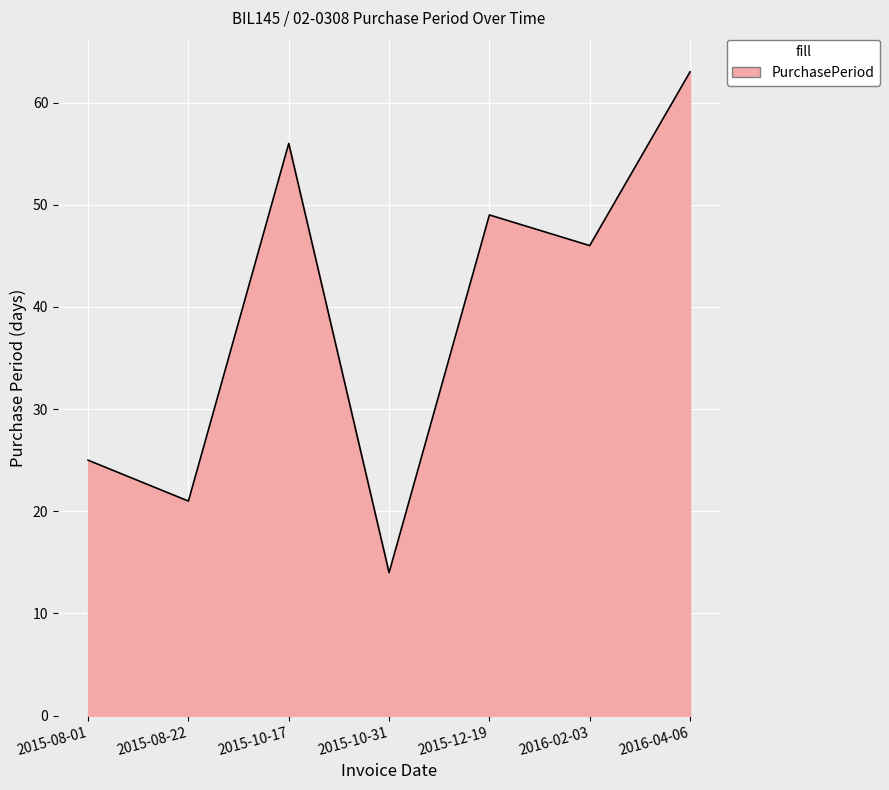

Reading left to right, what are all the values shown in this chart?

2015-08-01=25	2015-08-22=21	2015-10-17=56	2015-10-31=14	2015-12-19=49	2016-02-03=46	2016-04-06=63